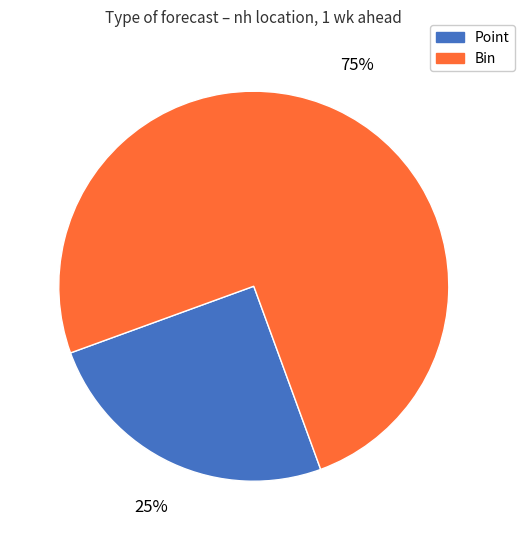

To the nearest percent, what is the average slice percentage?

50%